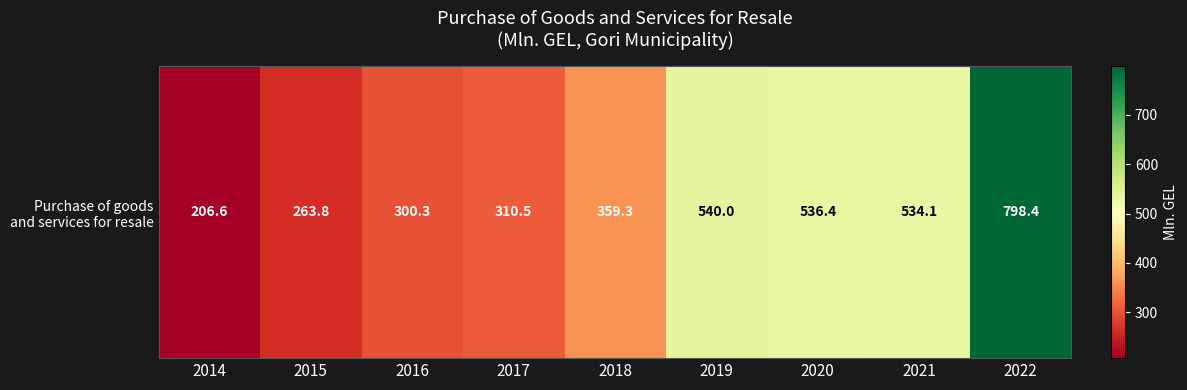

Rank the categories by value from highest to lowest.

2022, 2019, 2020, 2021, 2018, 2017, 2016, 2015, 2014